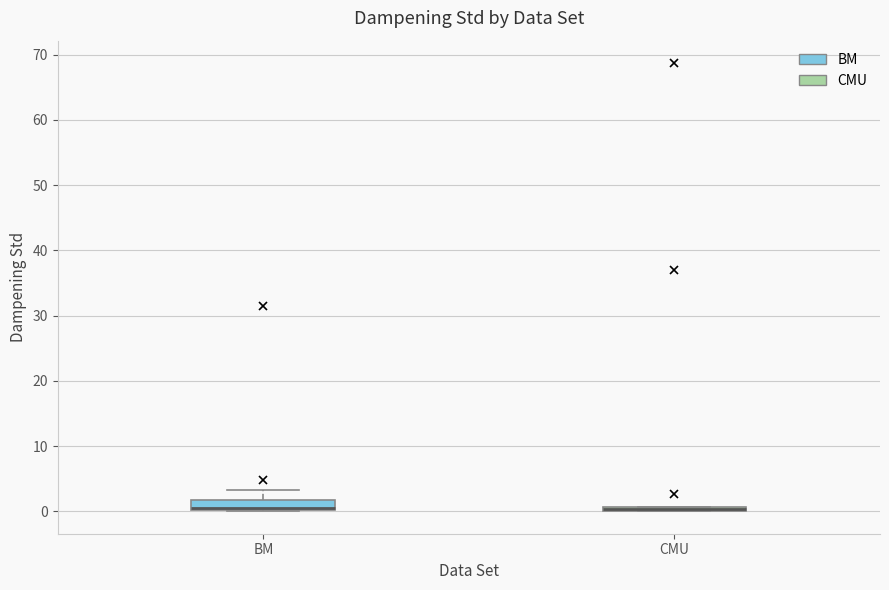

Where is the lower edge of the box for CMU on the y-axis? The values are not printed on the chart, so give them approximately, as read against the axis.

0